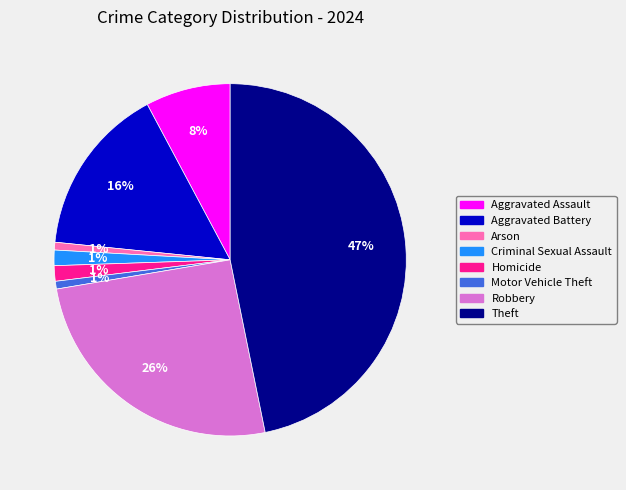

Do Motor Vehicle Theft and Aggravated Assault together represent more than half of the pie?

No